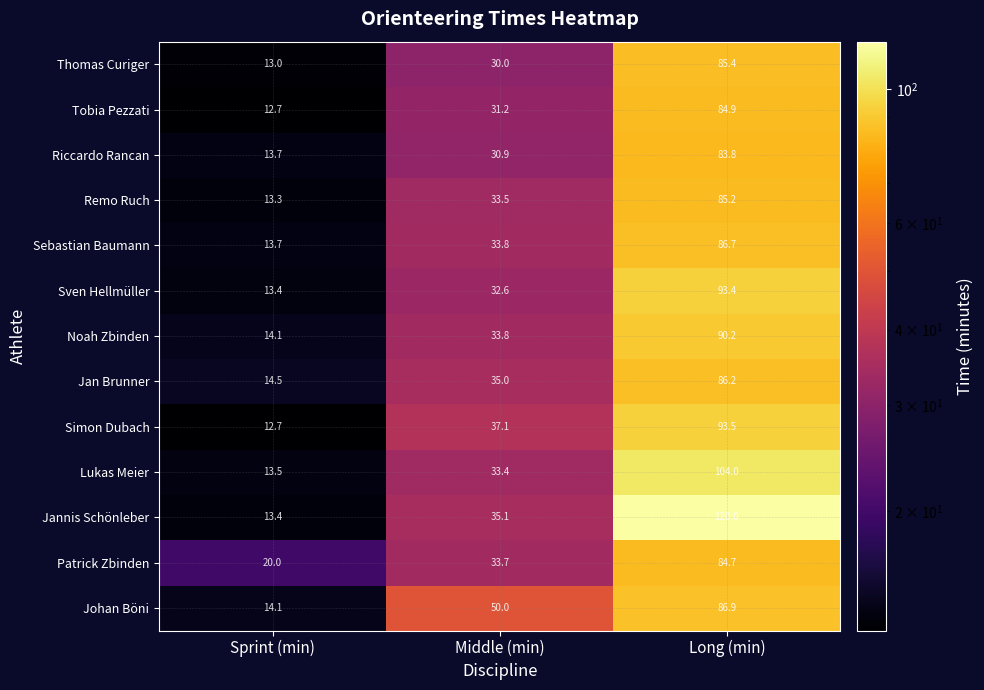

At which category does the chart reach its minimum across all series?

Sprint (min)